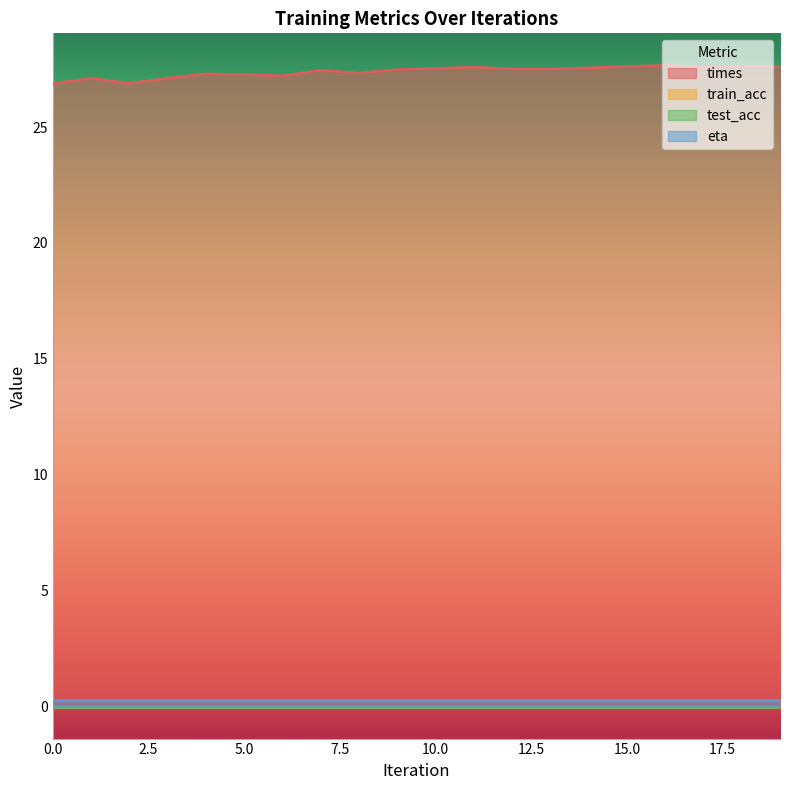

True or false: train_acc and eta cross at least once.

False